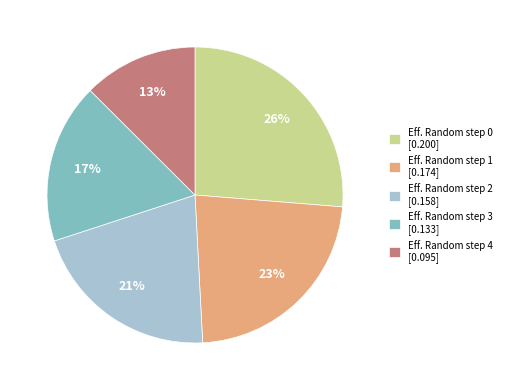

Is there a majority slice in this chart?

No